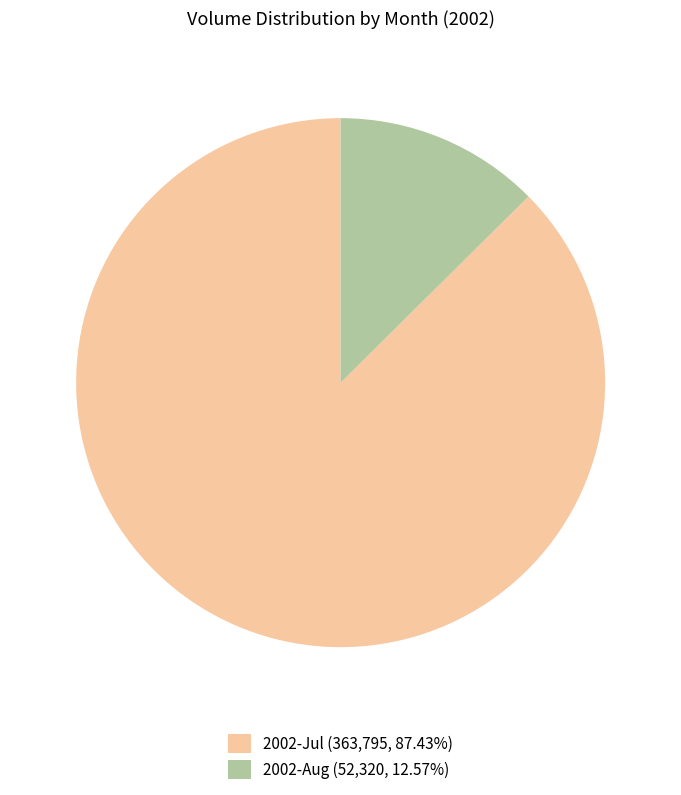

Is 2002-Jul (363,795, 87.43%) the majority of the pie?

Yes